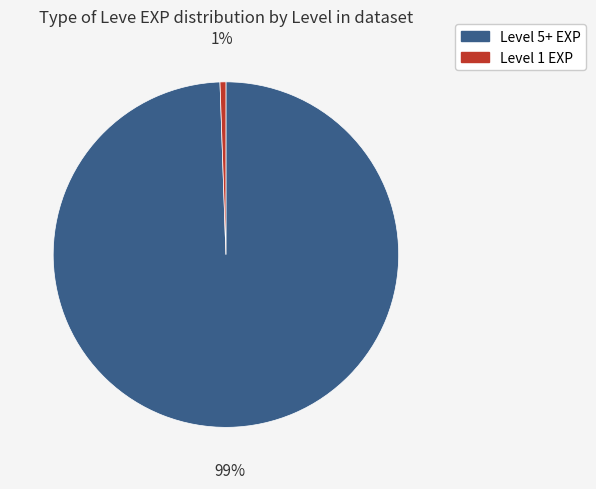

Which has a higher value, Level 1 EXP or Level 5+ EXP?

Level 5+ EXP